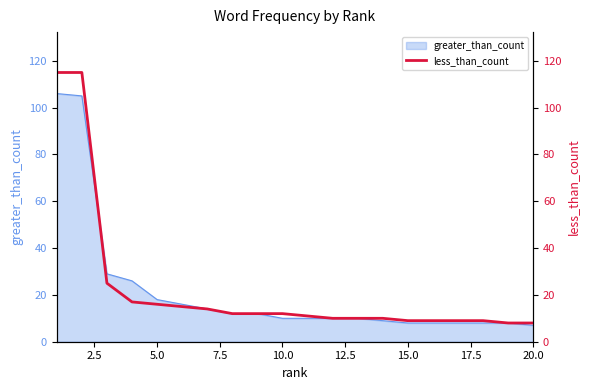

What is the difference between the second highest and minimum values?

107